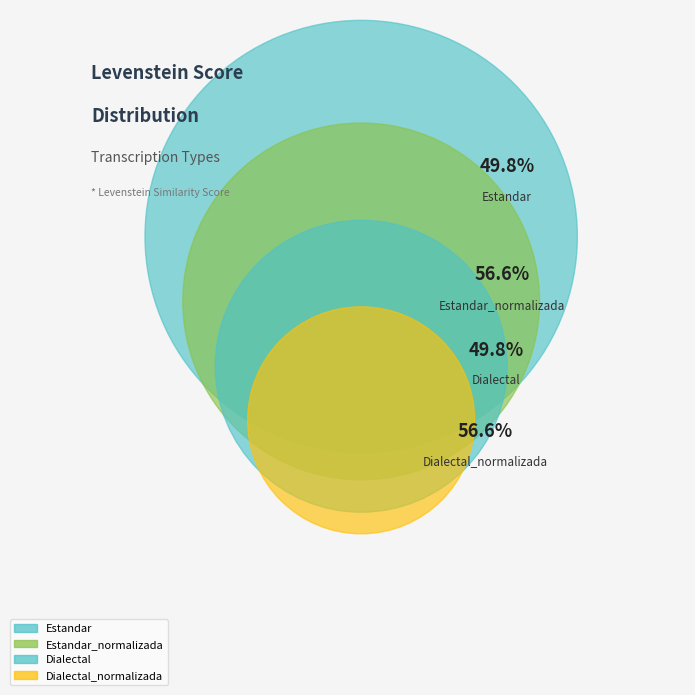

What is the change in value from Estandar to Dialectal_normalizada?

+6.8